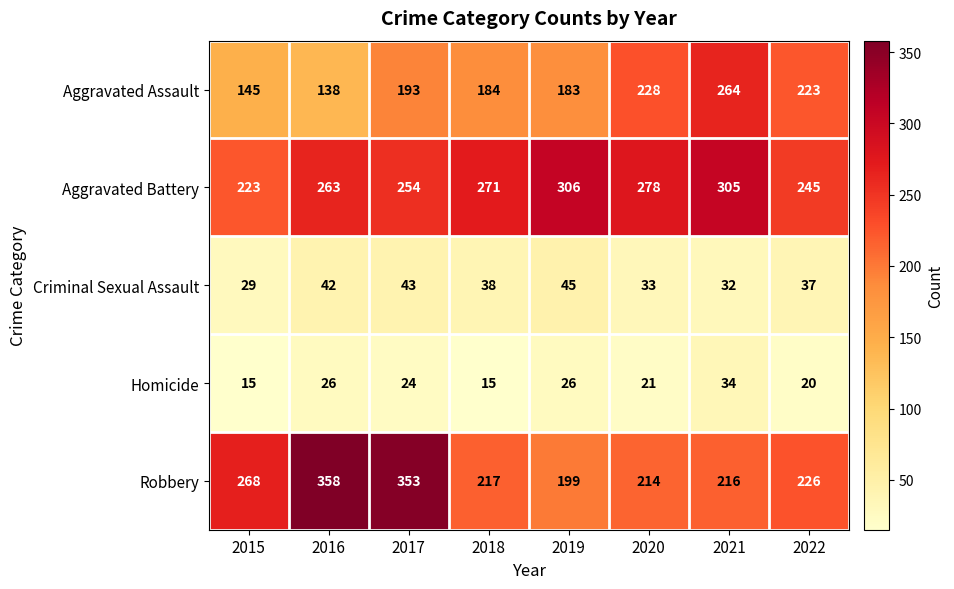

Which series has the widest spread of values?

Robbery